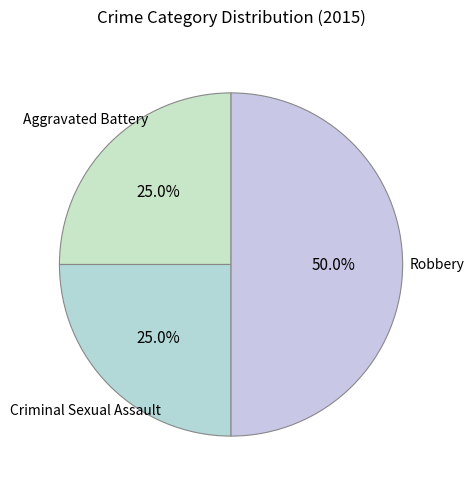

Count the number of slices in the pie.

3